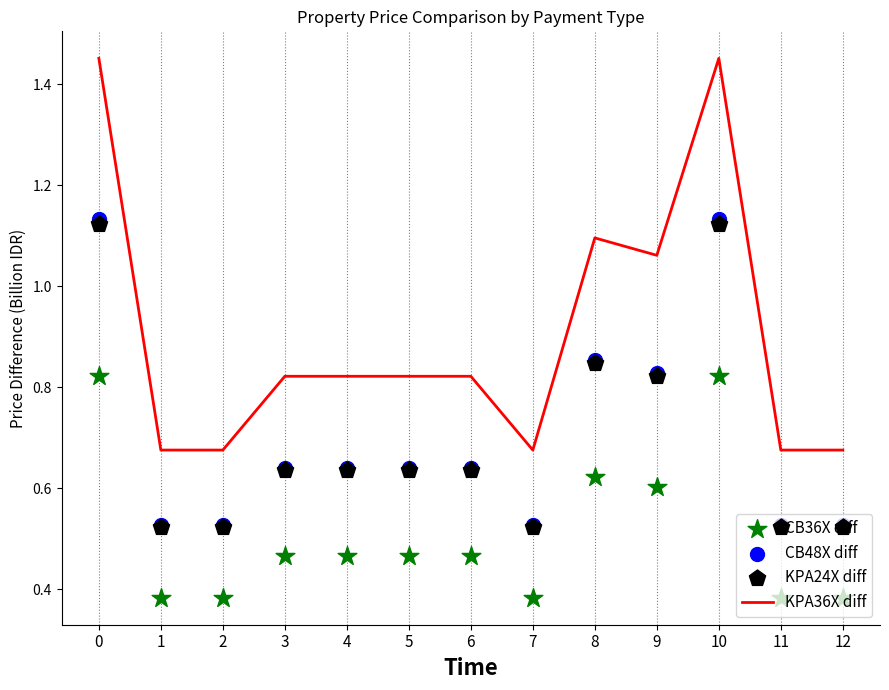

What is the total value across all series at 11?

2.1